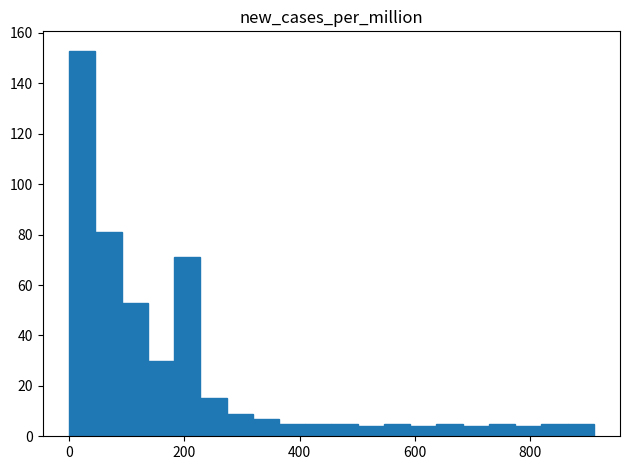

Around what value on the x-axis is the tallest bar? Give the approximate position of its centre, as read against the axis.

20